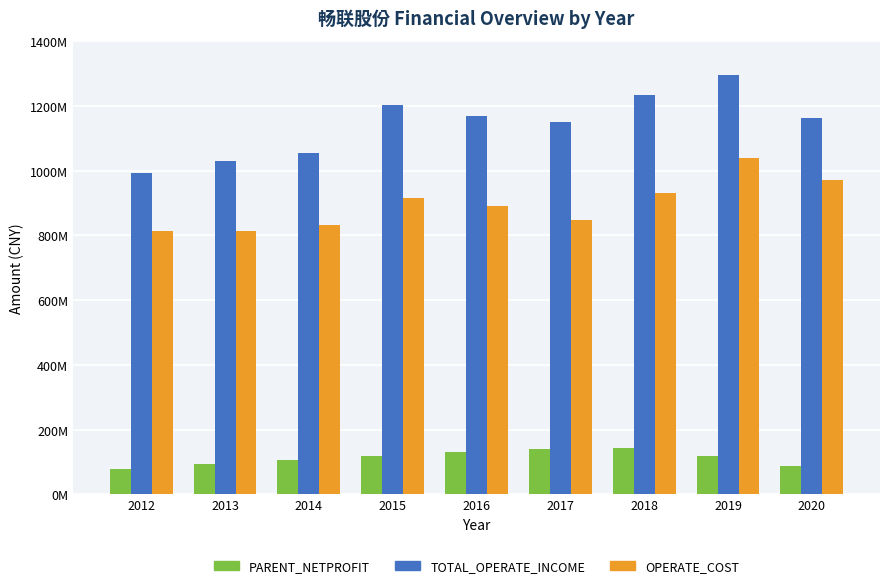

Which series has the largest total across all categories?

TOTAL_OPERATE_INCOME